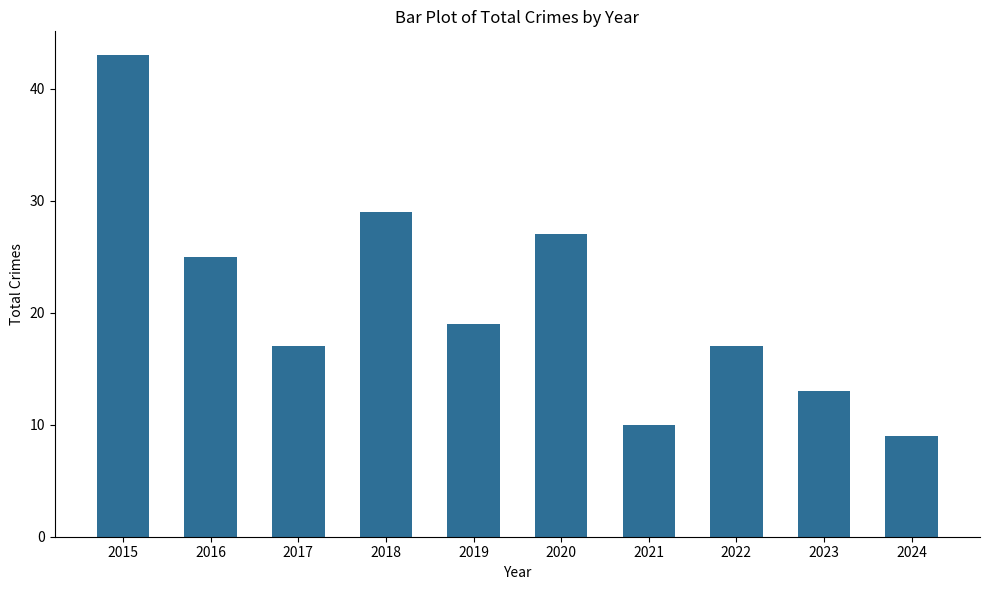

What is the ratio of the value at 2022 to the value at 2020?

0.6